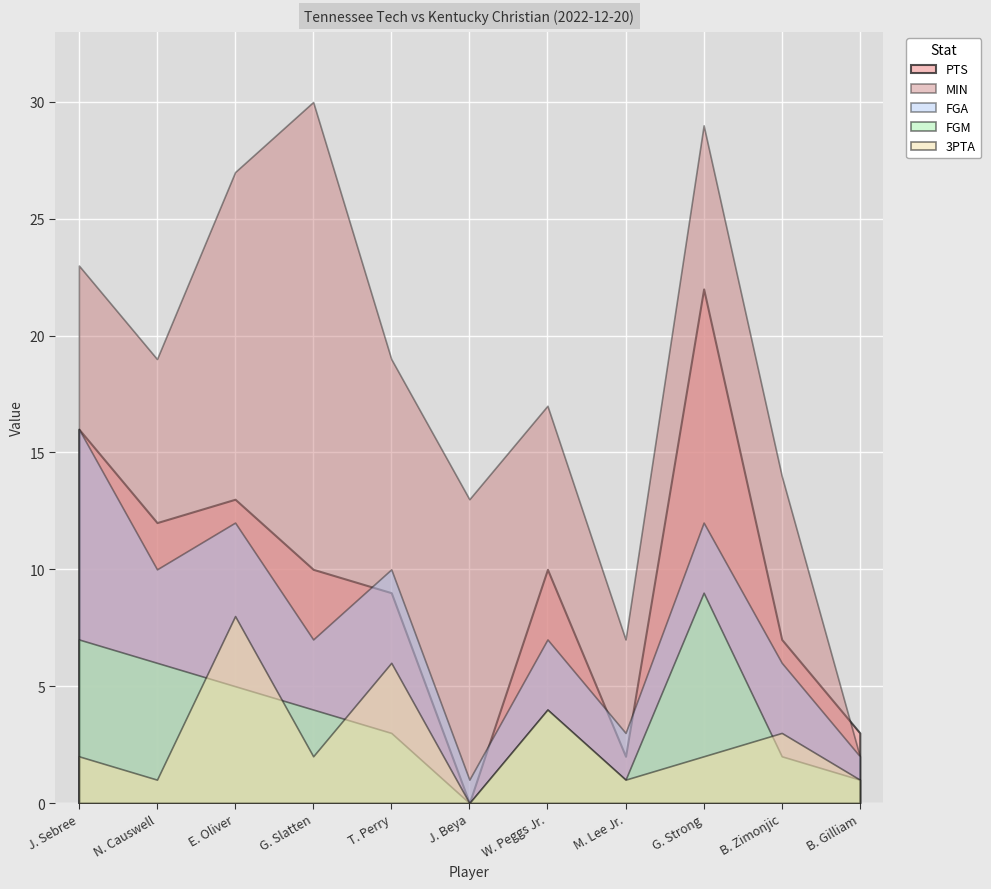

True or false: MIN has more than 0 interior local peaks.

True